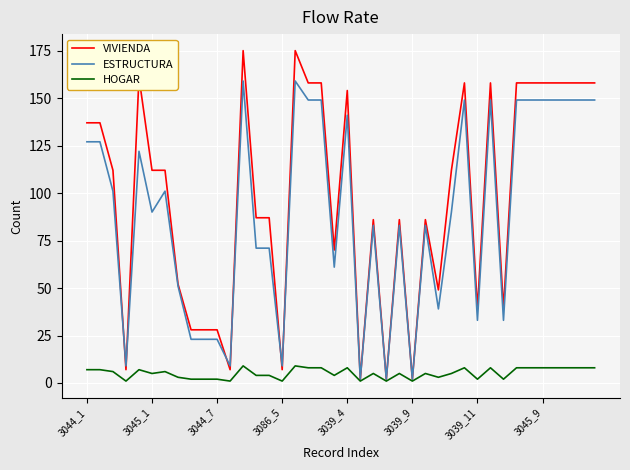

Count the HOGAR values in the range 2 to 8.

32